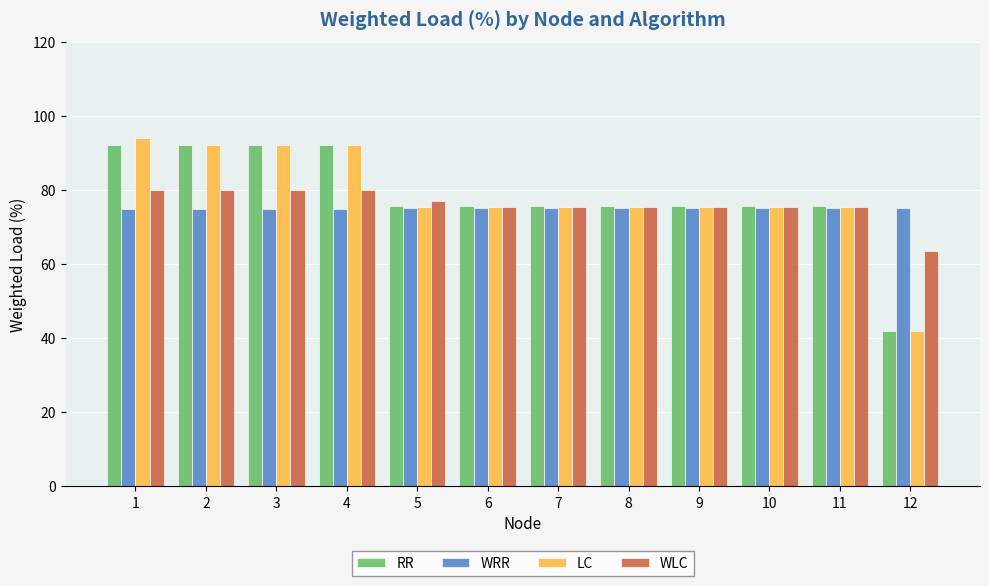

What is the value of the WLC bar at the 6th from the left?

75.4